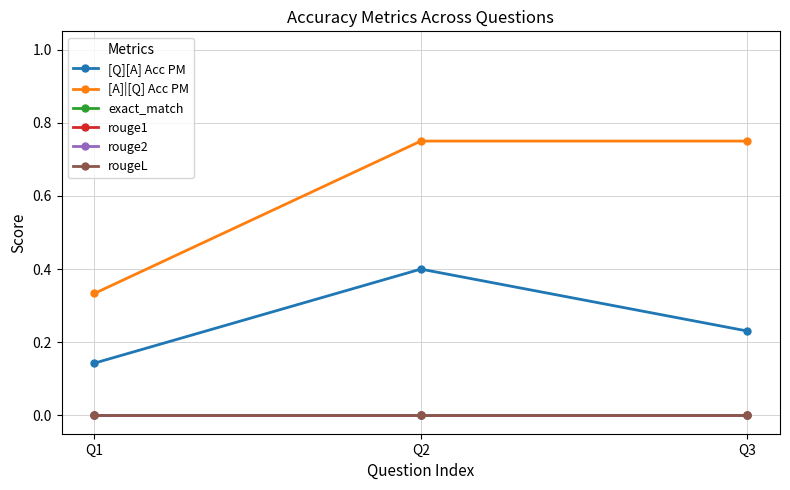

Which category has the highest value in the rouge1 series?

Q1